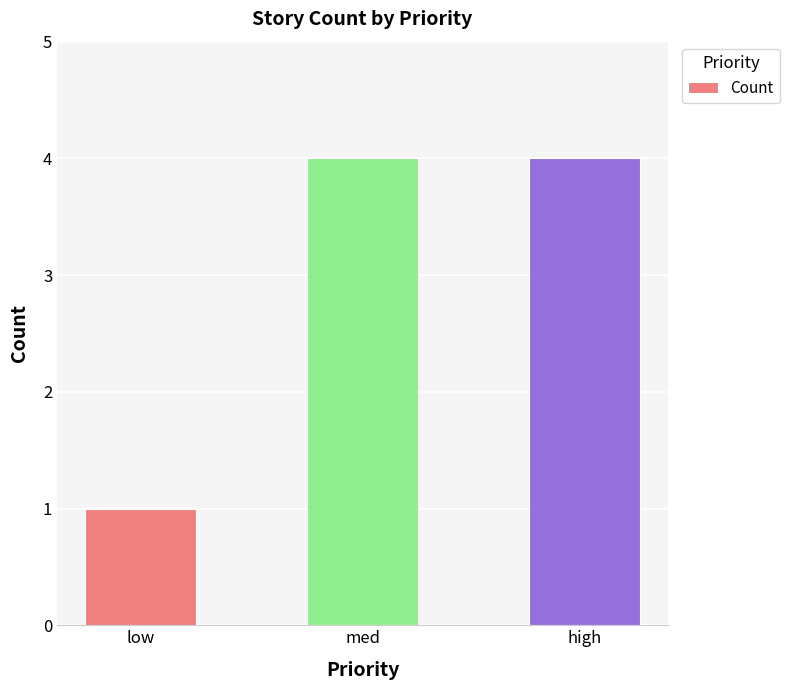

Reading right to left, list all the values displayed in this chart.

high=4	med=4	low=1